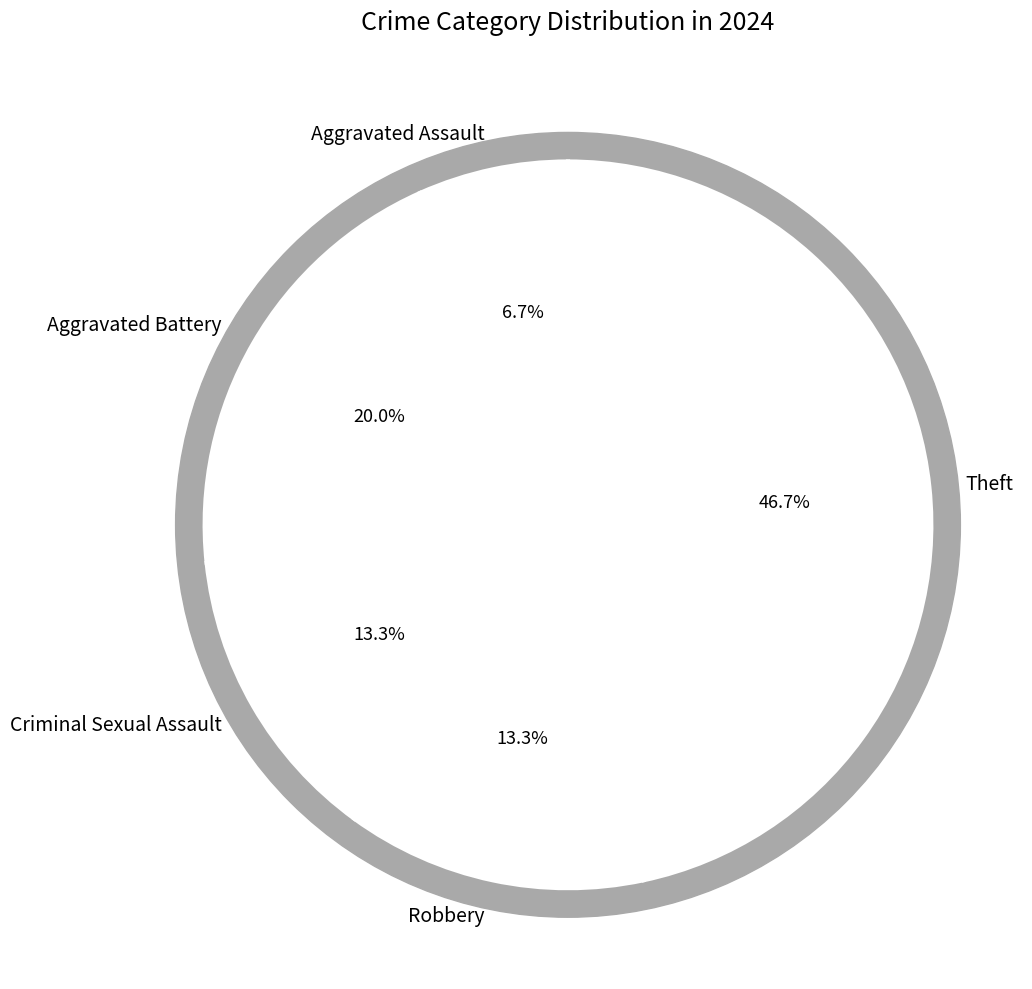

What percentage is the Criminal Sexual Assault slice, to the nearest percent?

13%